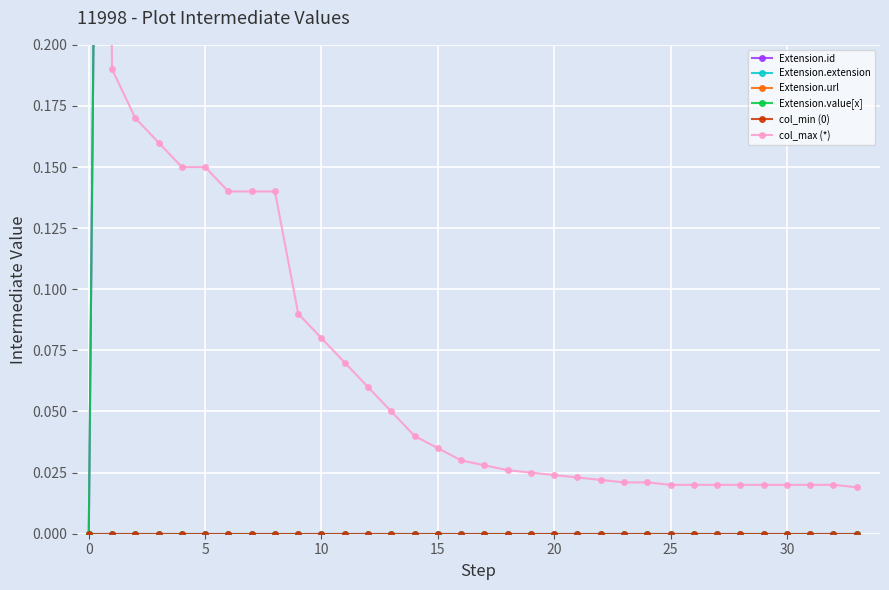

Reading right to left, what are all the values shown in this chart?

Extension.id: 1.0	1.0	1.0	1.0	1.0	1.0	1.0	1.0	1.0	1.0	1.0	1.0	1.0	1.0	1.0	1.0	1.0	1.0	1.0	1.0	1.0	1.0	1.0	1.0	1.0	1.0	1.0	1.0	1.0	1.0	1.0	1.0	1.0	0.0
Extension.extension: 0.0	0.0	0.0	0.0	0.0	0.0	0.0	0.0	0.0	0.0	0.0	0.0	0.0	0.0	0.0	0.0	0.0	0.0	0.0	0.0	0.0	0.0	0.0	0.0	0.0	0.0	0.0	0.0	0.0	0.0	0.0	0.0	0.0	0.0
Extension.url: 1.0	1.0	1.0	1.0	1.0	1.0	1.0	1.0	1.0	1.0	1.0	1.0	1.0	1.0	1.0	1.0	1.0	1.0	1.0	1.0	1.0	1.0	1.0	1.0	1.0	1.0	1.0	1.0	1.0	1.0	1.0	1.0	1.0	1.0
Extension.value[x]: 1.0	1.0	1.0	1.0	1.0	1.0	1.0	1.0	1.0	1.0	1.0	1.0	1.0	1.0	1.0	1.0	1.0	1.0	1.0	1.0	1.0	1.0	1.0	1.0	1.0	1.0	1.0	1.0	1.0	1.0	1.0	1.0	1.0	0.0
col_min (0): 0.0	0.0	0.0	0.0	0.0	0.0	0.0	0.0	0.0	0.0	0.0	0.0	0.0	0.0	0.0	0.0	0.0	0.0	0.0	0.0	0.0	0.0	0.0	0.0	0.0	0.0	0.0	0.0	0.0	0.0	0.0	0.0	0.0	0.0
col_max (*): 0.0	0.0	0.0	0.0	0.0	0.0	0.0	0.0	0.0	0.0	0.0	0.0	0.0	0.0	0.0	0.0	0.0	0.0	0.0	0.0	0.1	0.1	0.1	0.1	0.1	0.1	0.1	0.1	0.1	0.1	0.2	0.2	0.2	1.0